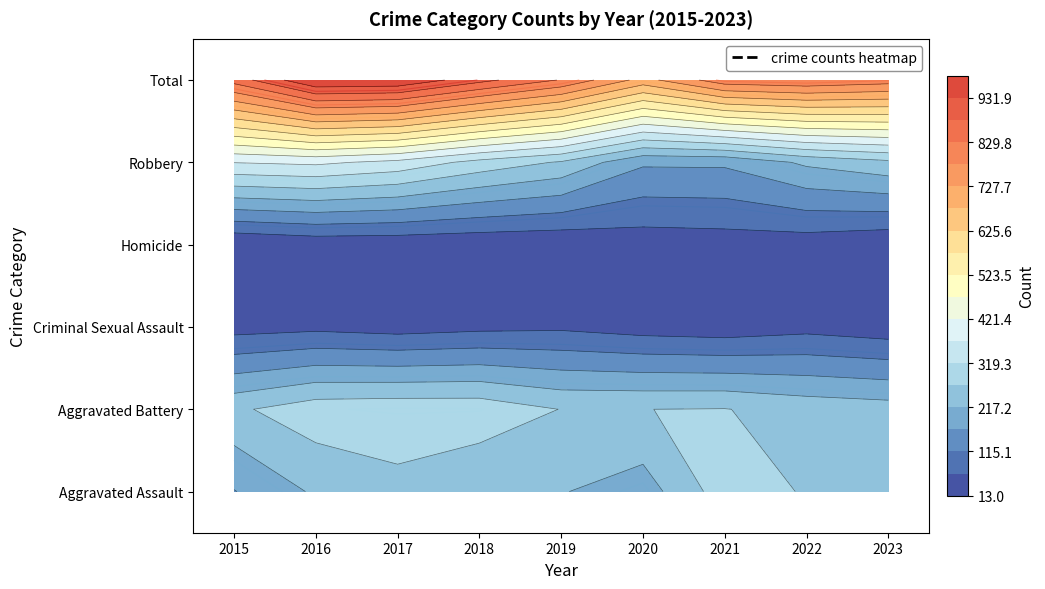

Rank the series at 2021 from lowest to highest value.

Criminal Sexual Assault, Homicide, Robbery, Aggravated Battery, Aggravated Assault, Total